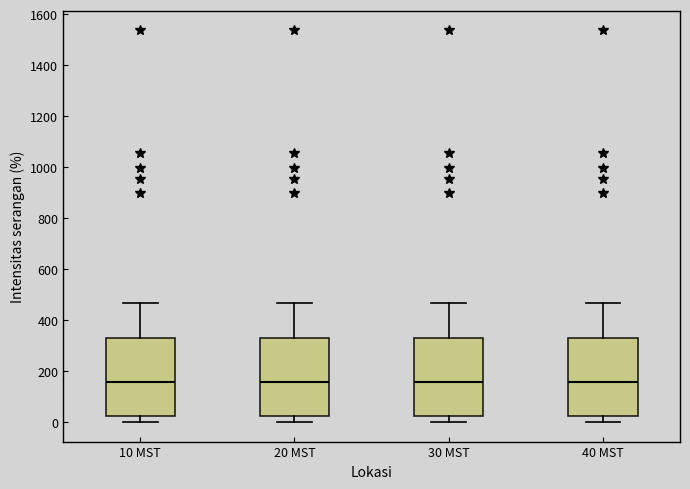

Reading left to right, read every box against the y-axis: the position of its median line, the range the box covers, and the ends of its whiskers. The values are not printed on the chart, so give them approximately, as read against the axis.

10 MST: median 160, box 20 to 340, whiskers 0 to 460
20 MST: median 160, box 20 to 340, whiskers 0 to 460
30 MST: median 160, box 20 to 340, whiskers 0 to 460
40 MST: median 160, box 20 to 340, whiskers 0 to 460